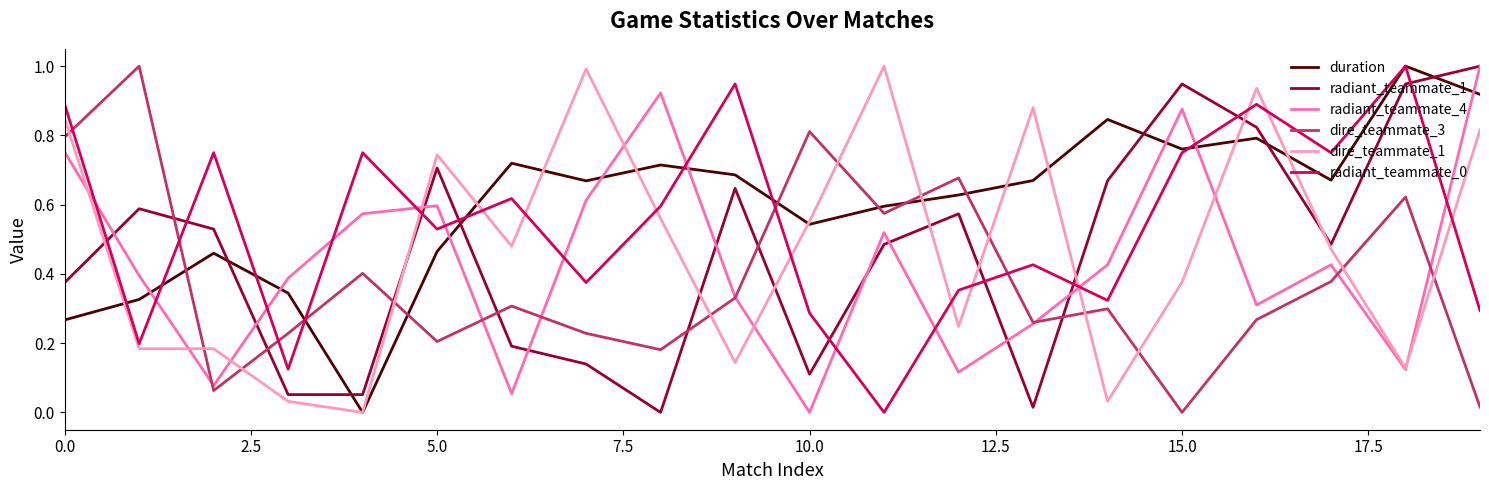

Which series ends up on top after the final intersection of dire_teammate_1 and radiant_teammate_1?

radiant_teammate_1